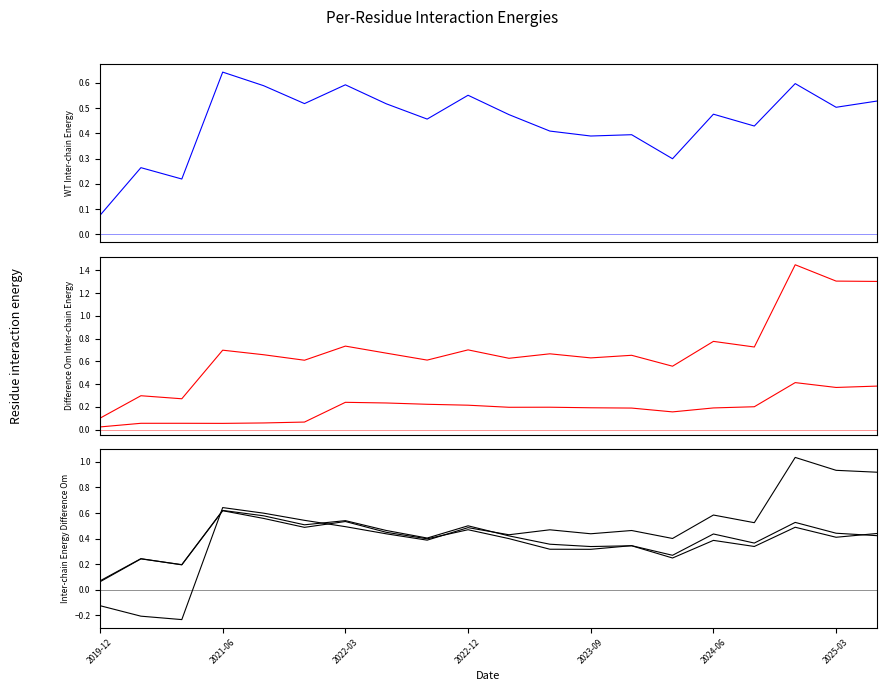

List the series in order of their peak value, lowest first.

Total Liabilities, Working Capital, Net Cash (Debt), Cash & Cash Equivalents, Shareholders Equity, Total Assets